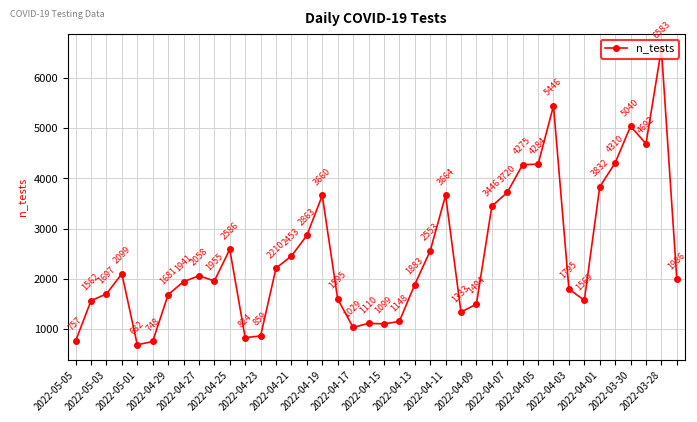

What is the sum of all values?

98521